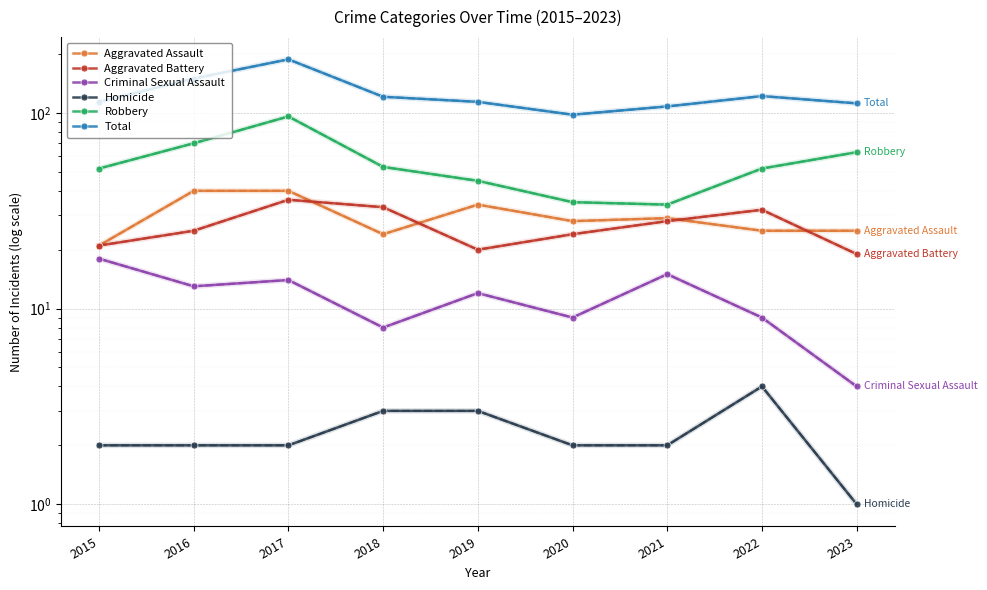

Which category has the highest value in the Aggravated Assault series?

2016